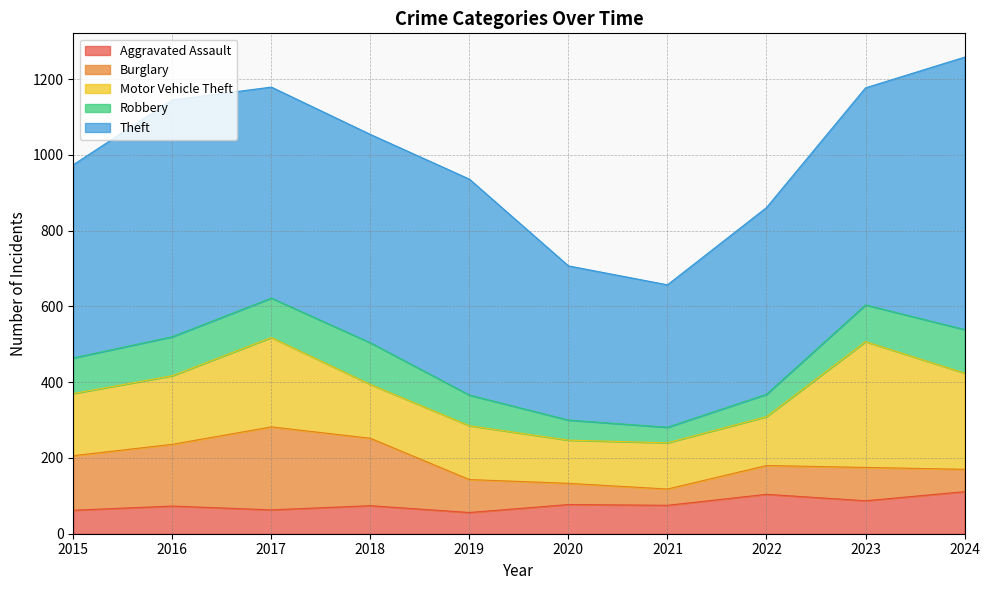

Reading right to left, list all the values displayed in this chart.

Aggravated Assault: 2024=111	2023=87	2022=104	2021=75	2020=77	2019=56	2018=74	2017=63	2016=73	2015=62
Burglary: 2024=59	2023=88	2022=76	2021=43	2020=56	2019=87	2018=178	2017=219	2016=163	2015=144
Motor Vehicle Theft: 2024=254	2023=332	2022=129	2021=122	2020=114	2019=142	2018=142	2017=236	2016=181	2015=164
Robbery: 2024=115	2023=97	2022=59	2021=41	2020=53	2019=81	2018=110	2017=104	2016=103	2015=94
Theft: 2024=719	2023=573	2022=493	2021=376	2020=407	2019=570	2018=550	2017=557	2016=625	2015=510